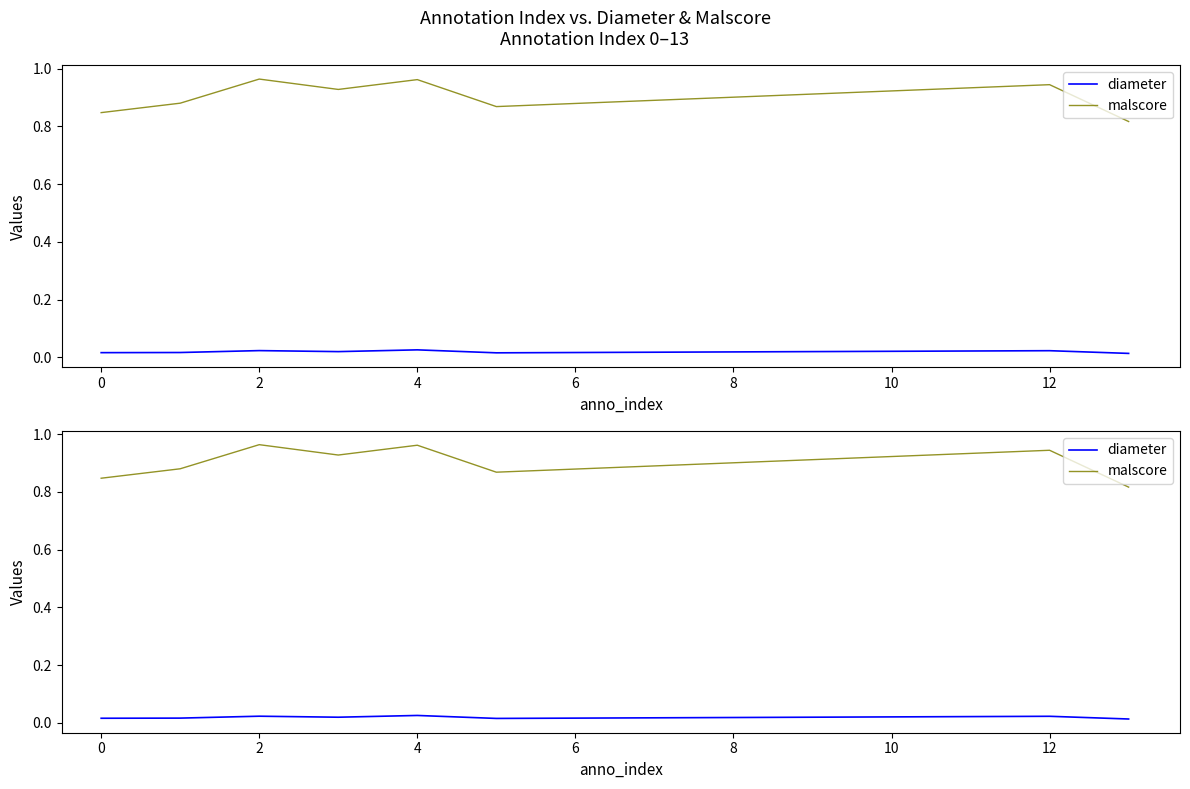

Reading left to right, list all the values displayed in this chart.

diameter: 0.0	0.0	0.0	0.0	0.0	0.0	0.0	0.0
malscore: 0.8	0.9	1.0	0.9	1.0	0.9	0.9	0.8